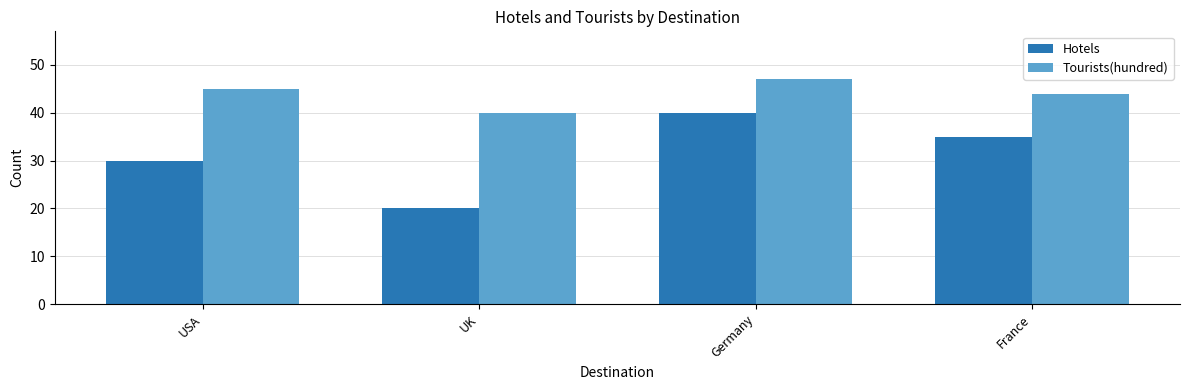

The Hotels series shows 12 at USA. True or false?

False